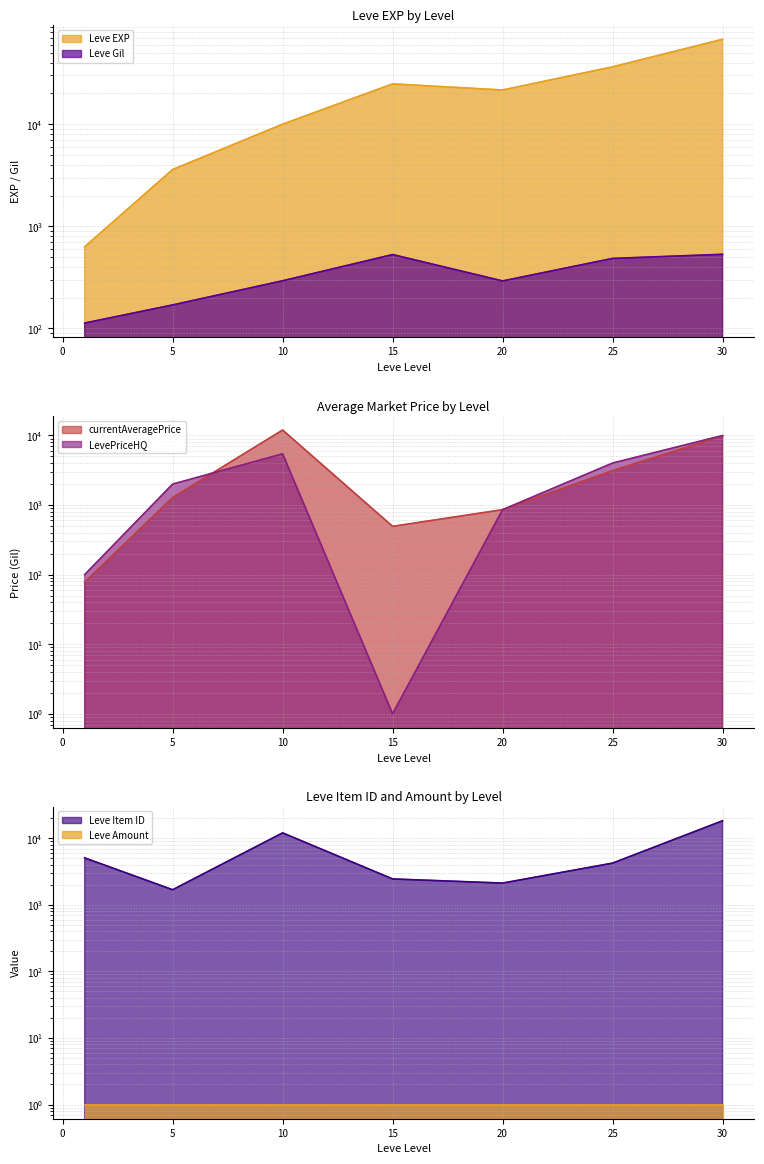

Does the chart display data point markers on the line(s)?

No